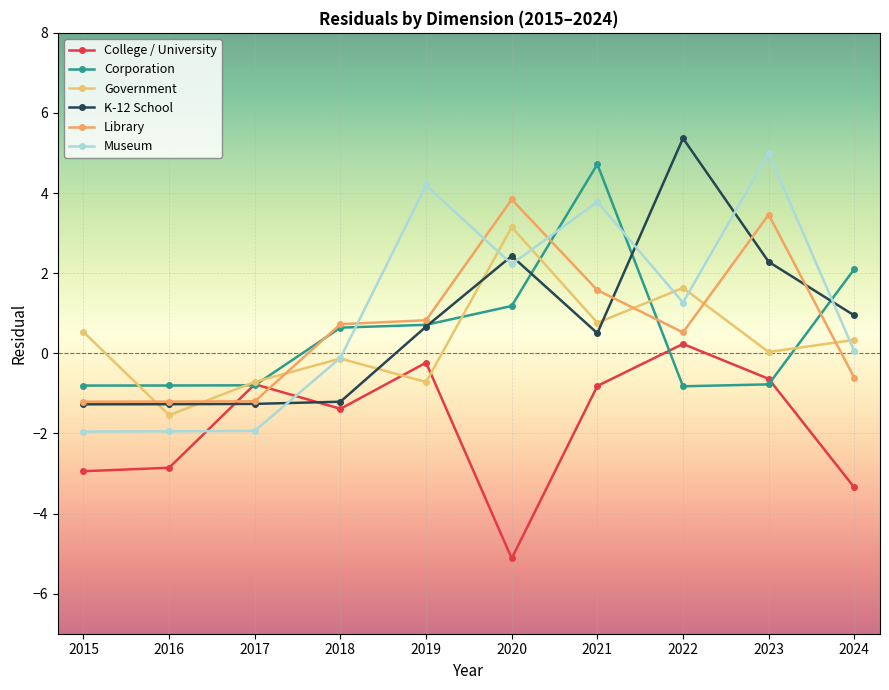

Reading right to left, list all the values displayed in this chart.

College / University: 2024=-3.3	2023=-0.6	2022=0.2	2021=-0.8	2020=-5.1	2019=-0.2	2018=-1.4	2017=-0.8	2016=-2.9	2015=-2.9
Corporation: 2024=2.1	2023=-0.8	2022=-0.8	2021=4.7	2020=1.2	2019=0.7	2018=0.6	2017=-0.8	2016=-0.8	2015=-0.8
Government: 2024=0.3	2023=0.0	2022=1.6	2021=0.8	2020=3.2	2019=-0.7	2018=-0.1	2017=-0.7	2016=-1.5	2015=0.5
K-12 School: 2024=0.9	2023=2.3	2022=5.4	2021=0.5	2020=2.4	2019=0.7	2018=-1.2	2017=-1.3	2016=-1.3	2015=-1.3
Library: 2024=-0.6	2023=3.5	2022=0.5	2021=1.6	2020=3.8	2019=0.8	2018=0.7	2017=-1.2	2016=-1.2	2015=-1.2
Museum: 2024=0.0	2023=5.0	2022=1.3	2021=3.8	2020=2.2	2019=4.2	2018=-0.1	2017=-1.9	2016=-1.9	2015=-2.0